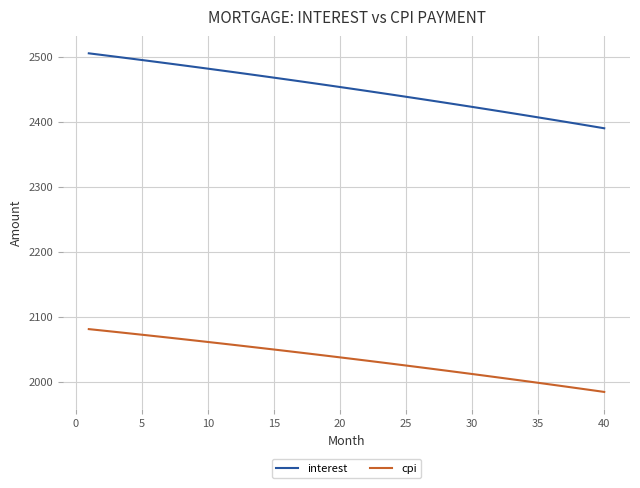

List the series in order of their overall mean, lowest first.

cpi, interest